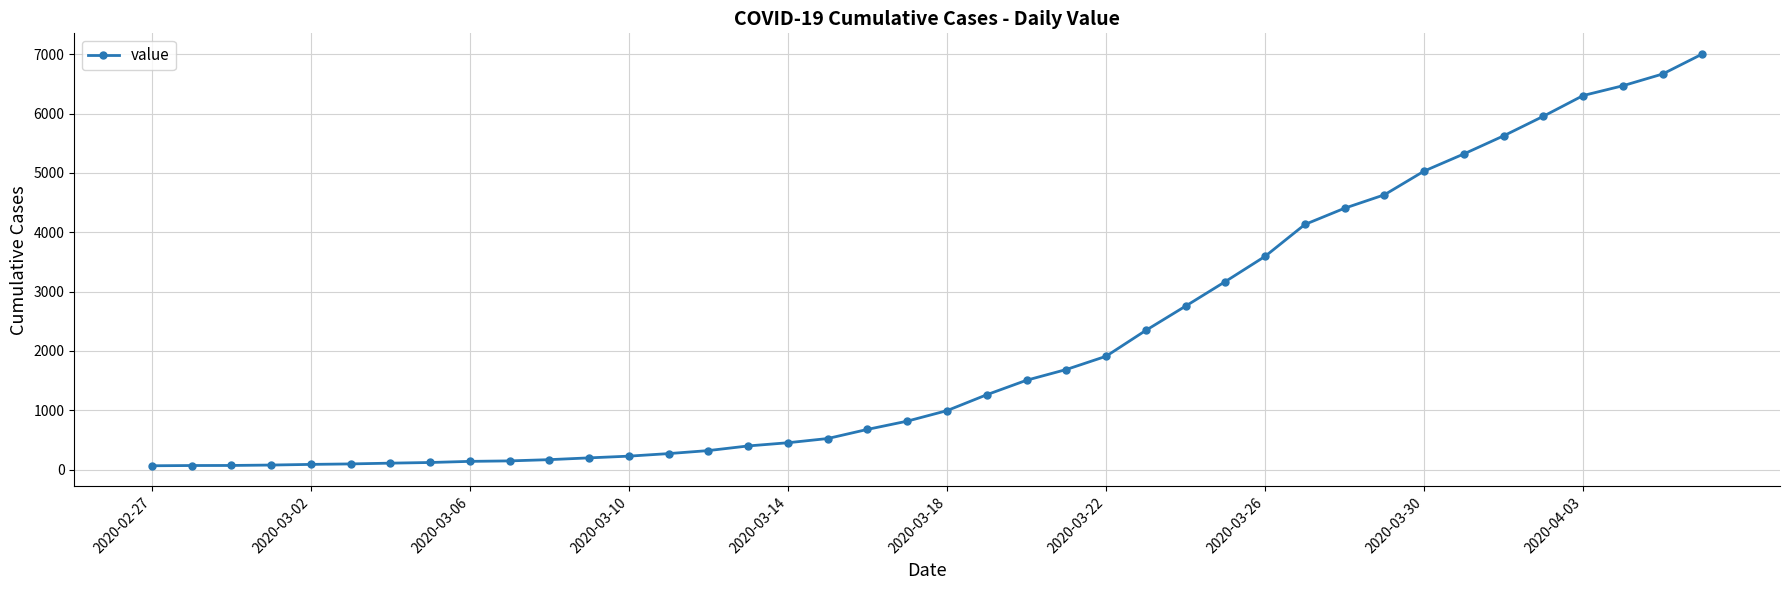

What is the sum of all values?

85761